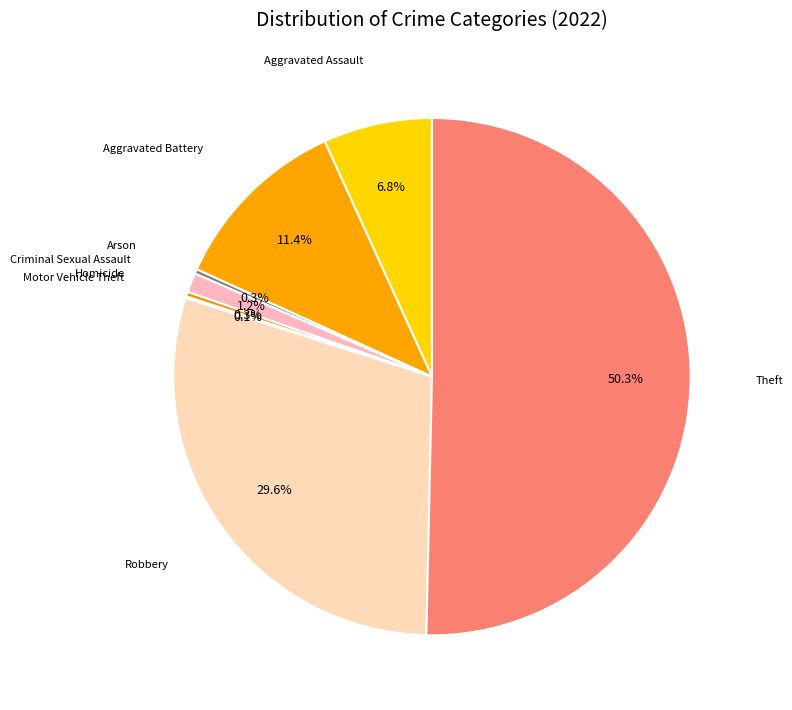

Which slice is the largest?

Theft